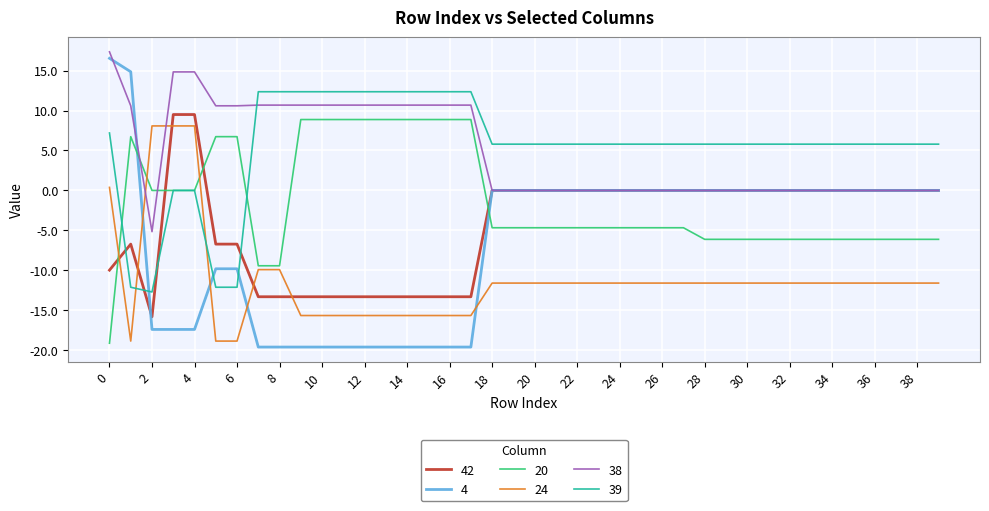

Which series has the largest total across all categories?

39